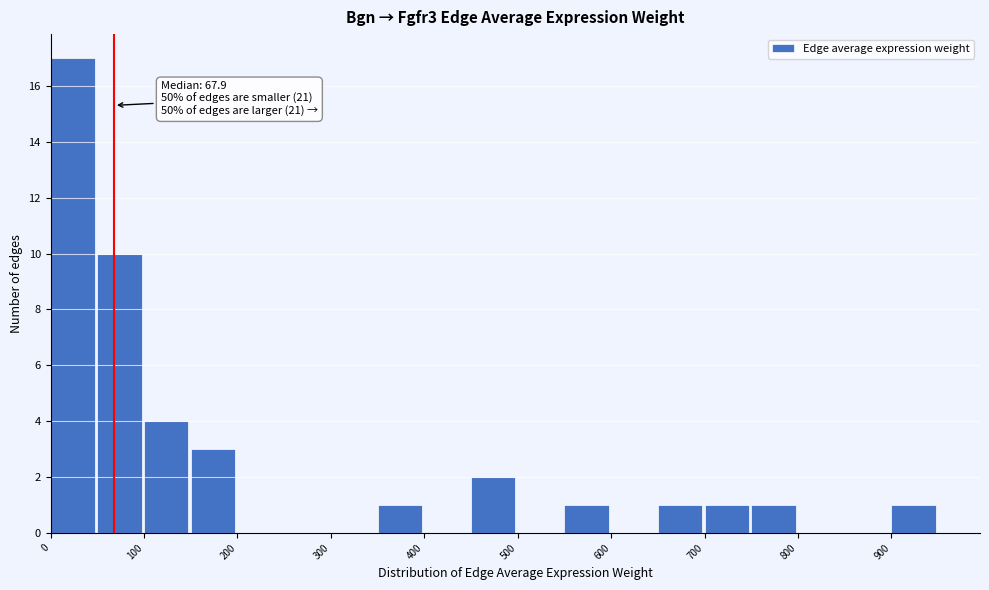

Over which range of the x-axis is the bar tallest?

0 to 50